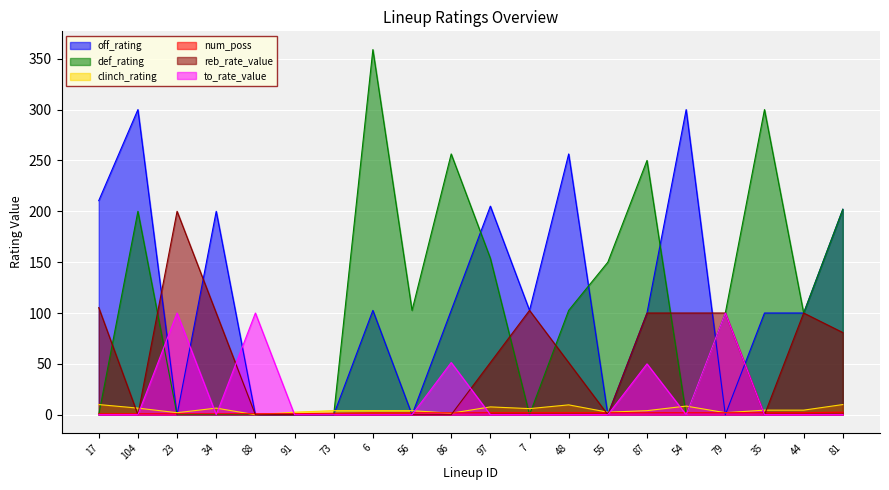

Between 86 and 97, which series saw the biggest shift?

def_rating